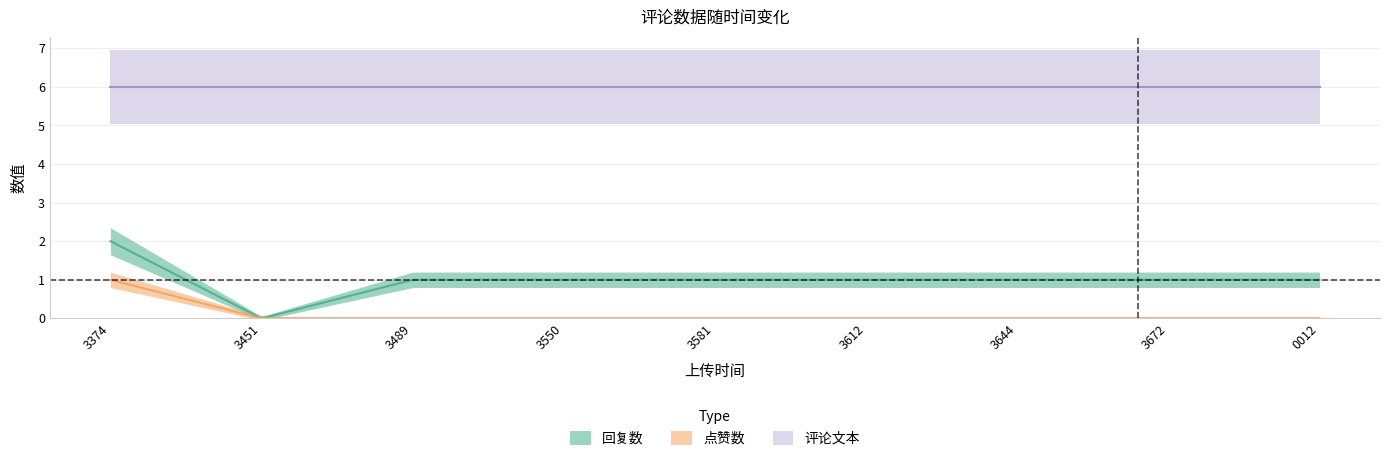

Which has a higher value, 1676363489 or 1676420012?

1676363489